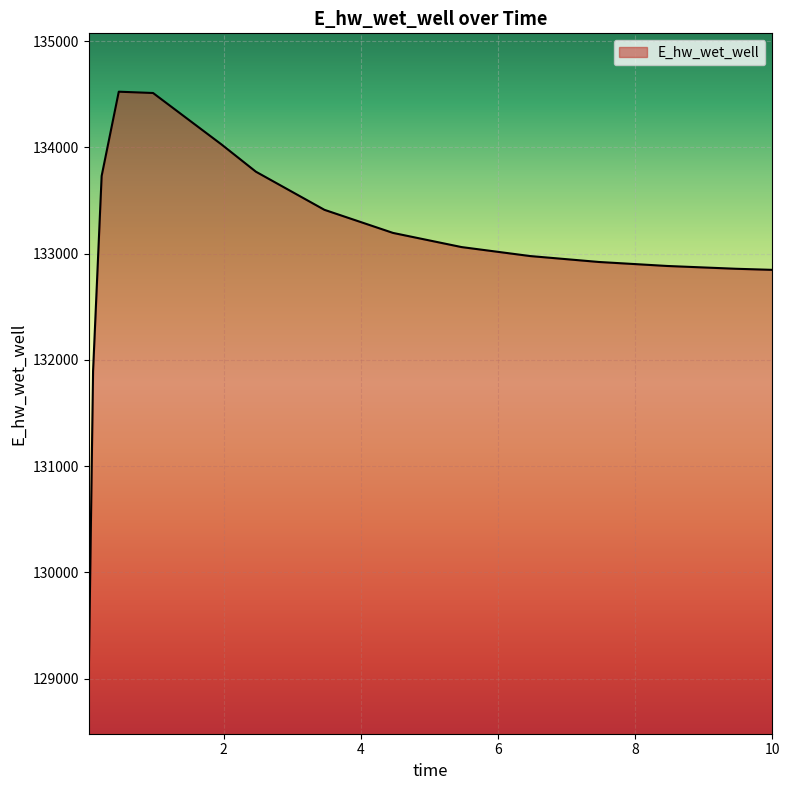

How many lines are shown in the chart?

1